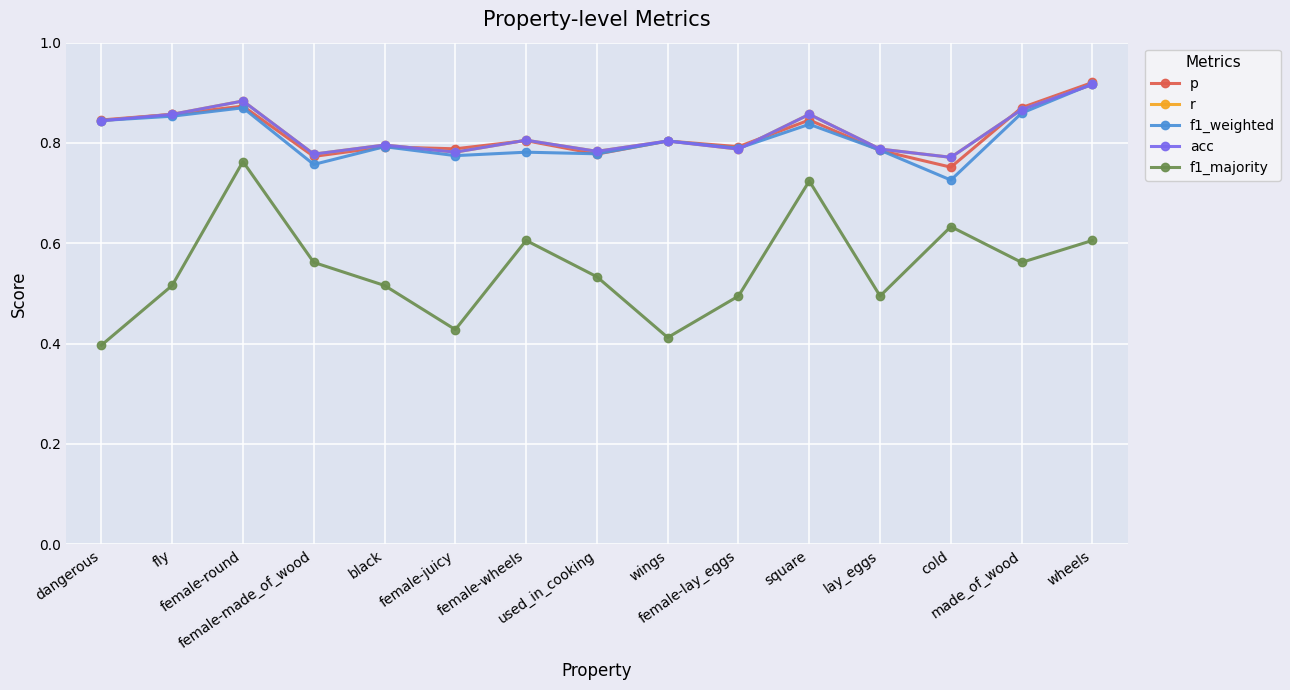

What is the highest value of the f1_weighted series?

0.9